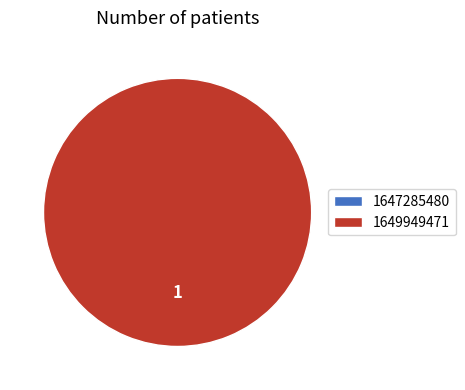

Combined, do 1649949471 and 1647285480 account for over 50%?

Yes